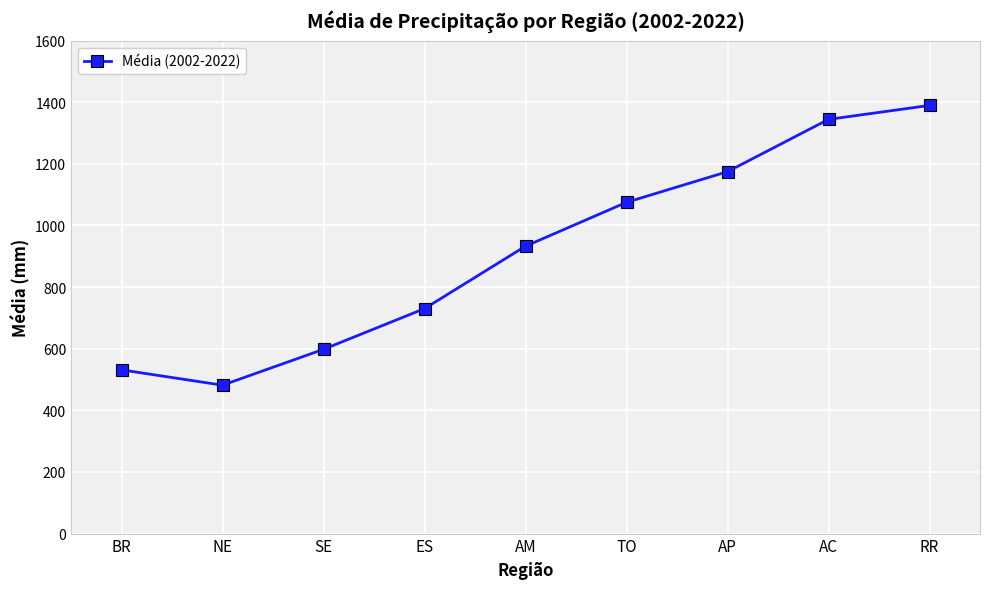

The chart shows a value of 531.4 at BR. True or false?

True